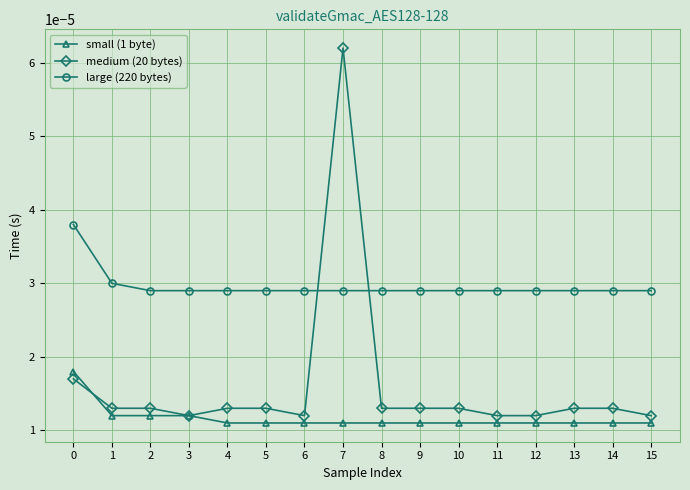

How many small (1 byte) values are between 0 and 1?

16